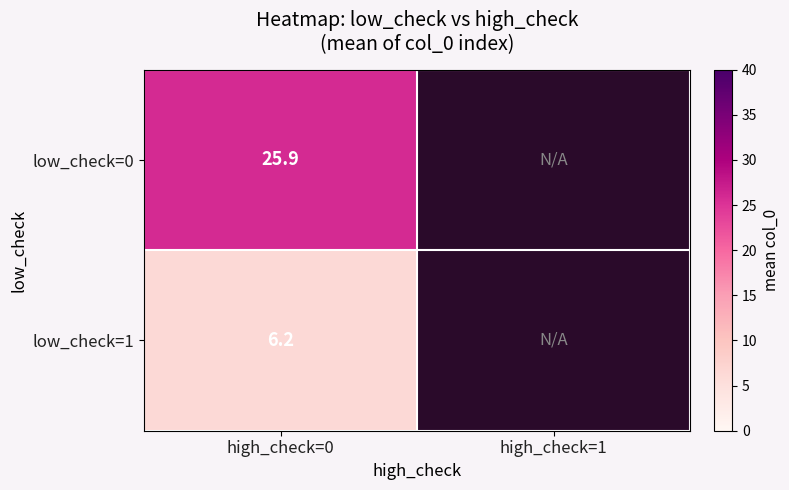

Which series has the largest range (max minus min)?

low_check=0